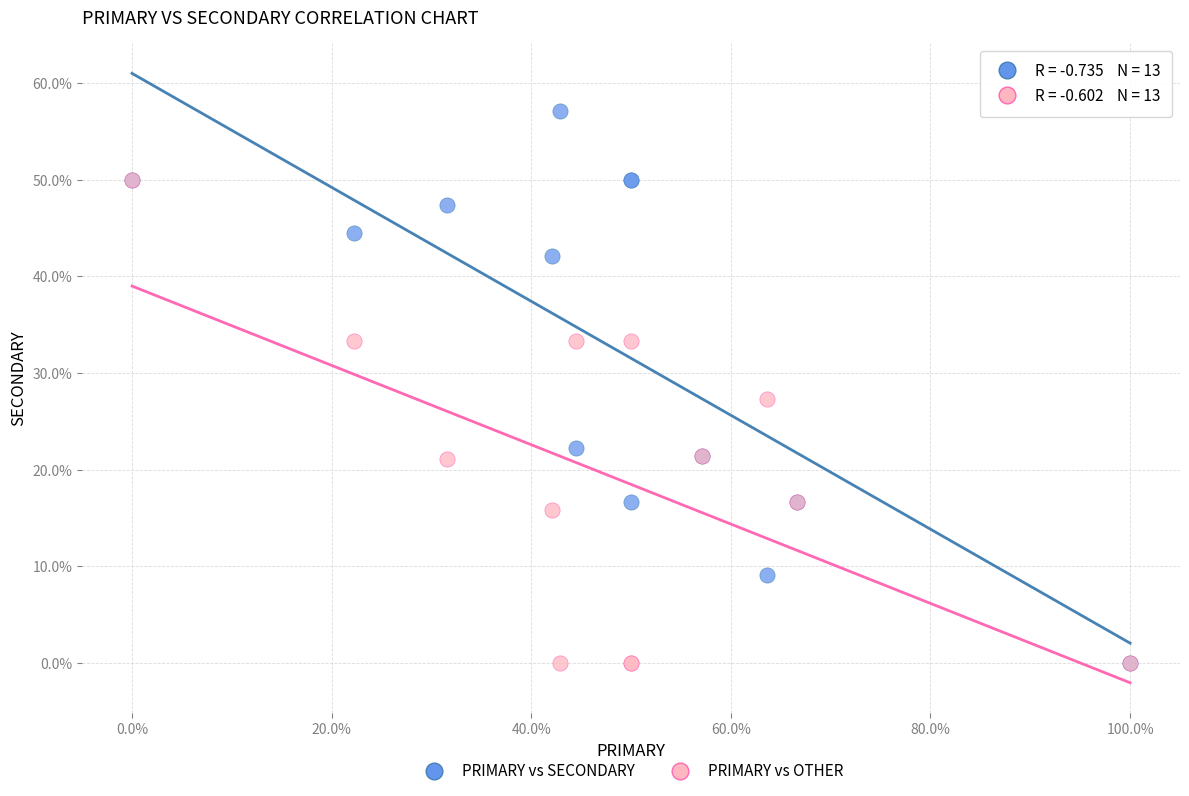

In the PRIMARY vs SECONDARY series, what Y value is closest to 28?

22.2